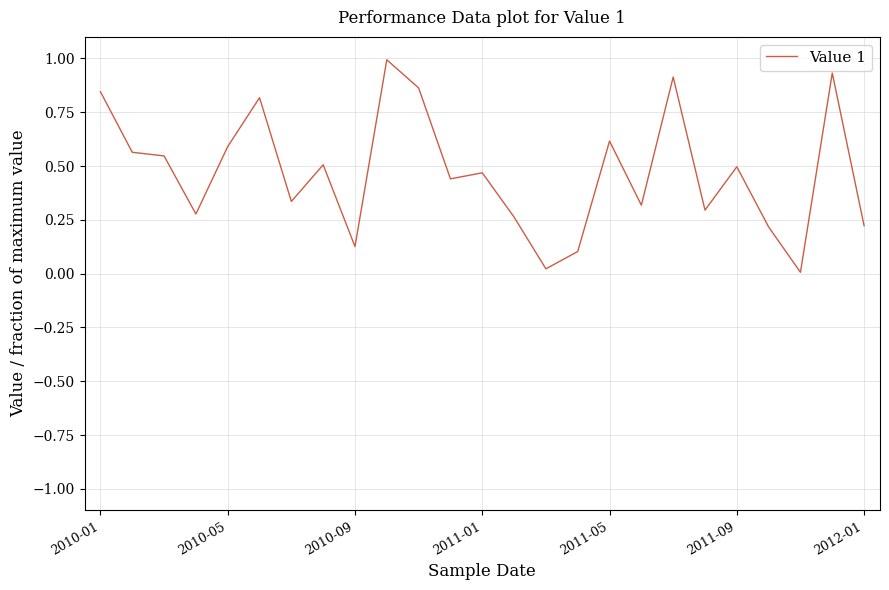

What is the difference between the maximum and minimum values?

1.0